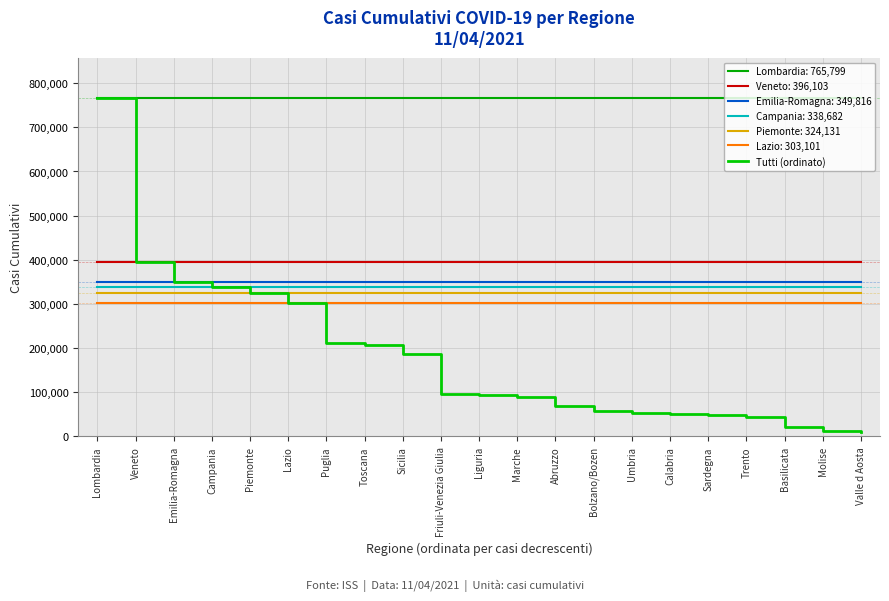

Reading right to left, extract all data points from this chart.

10010	12470	20624	43382	47713	50020	52699	57733	68006	89476	93648	97223	186743	208127	210543	303101	324131	338682	349816	396103	765799